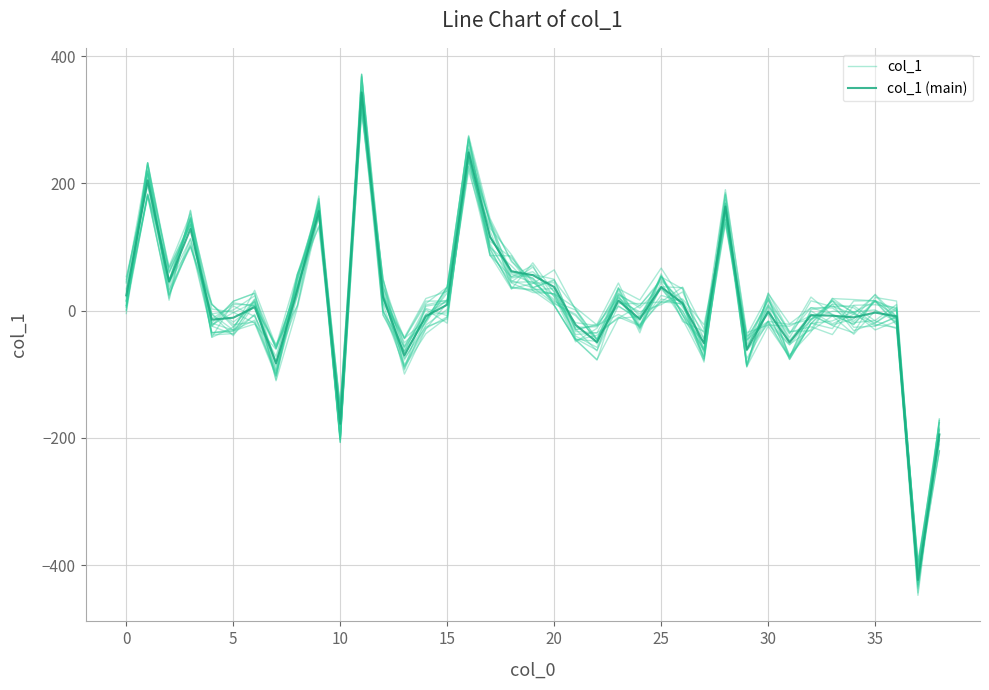

Which has a higher value, 19 or 21?

19